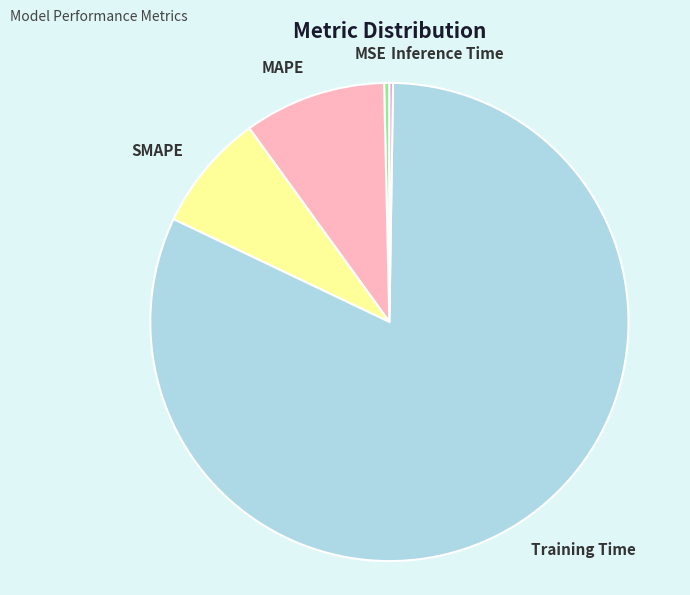

The SMAPE slice represents 16% of the pie. True or false?

False